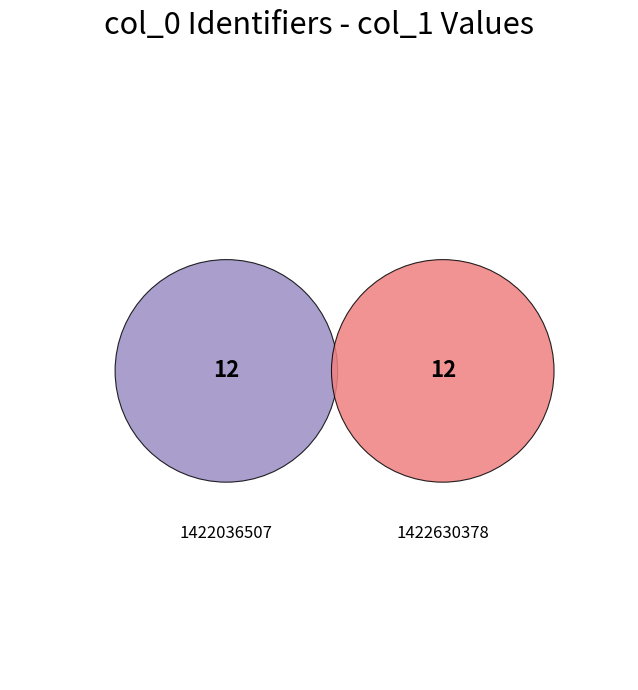

The 1422630378 slice represents 37% of the pie. True or false?

False